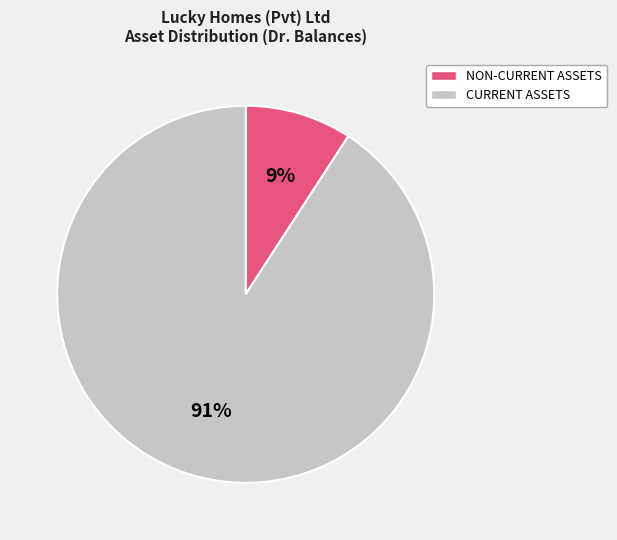

Do NON-CURRENT ASSETS and CURRENT ASSETS together represent more than half of the pie?

Yes